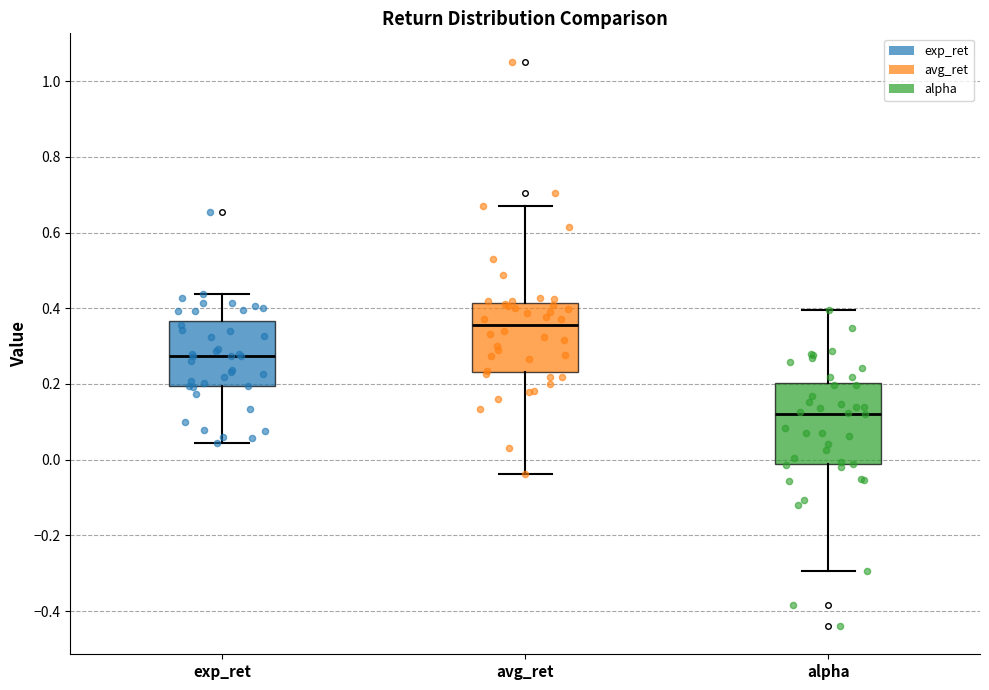

Where does the lower whisker of the box for exp_ret end on the y-axis? The values are not printed on the chart, so give them approximately, as read against the axis.

0.04